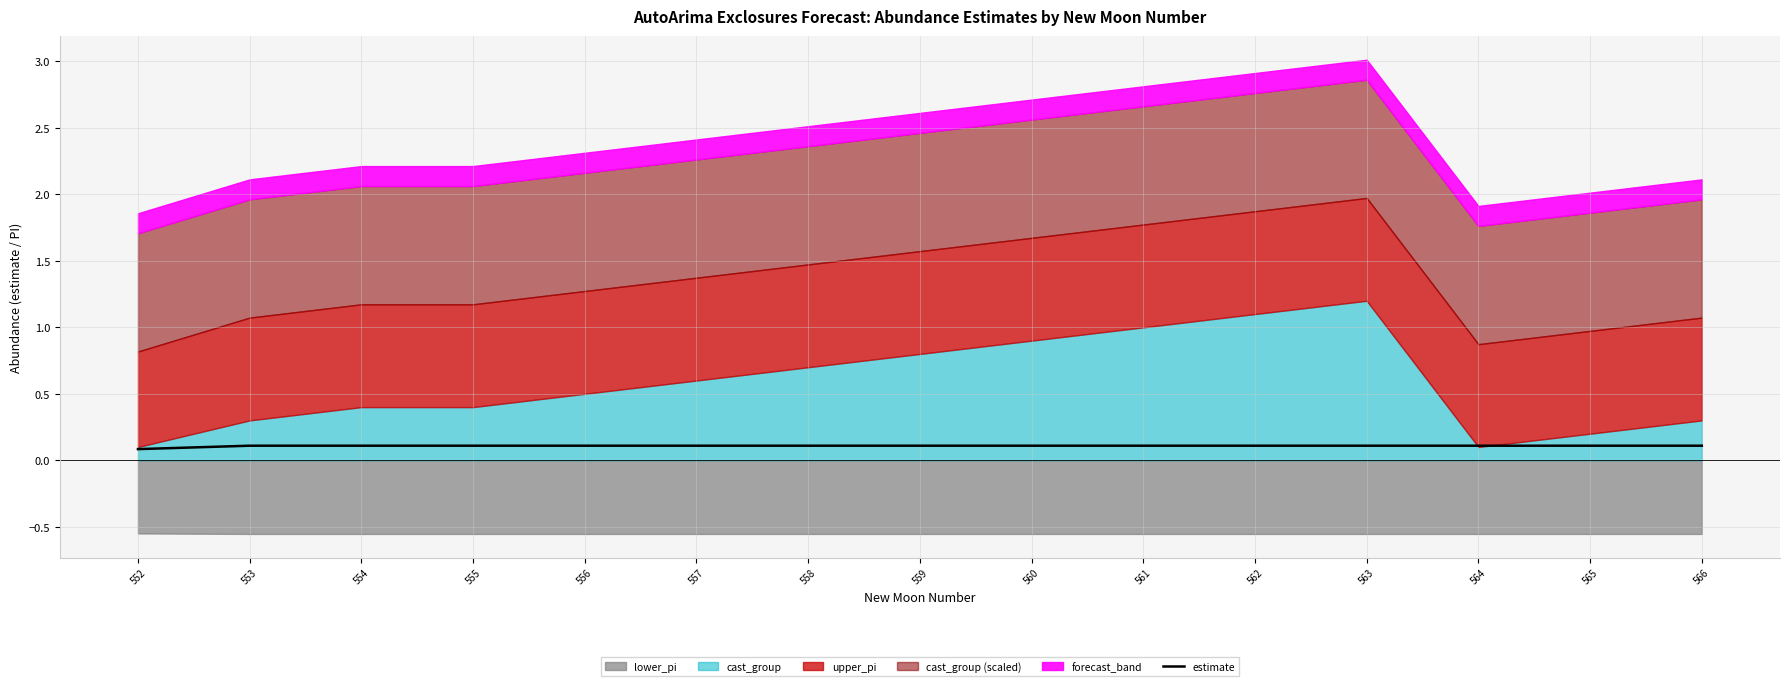

Rank the categories by value from highest to lowest.

553, 554, 555, 556, 557, 558, 559, 560, 561, 562, 563, 564, 565, 566, 552